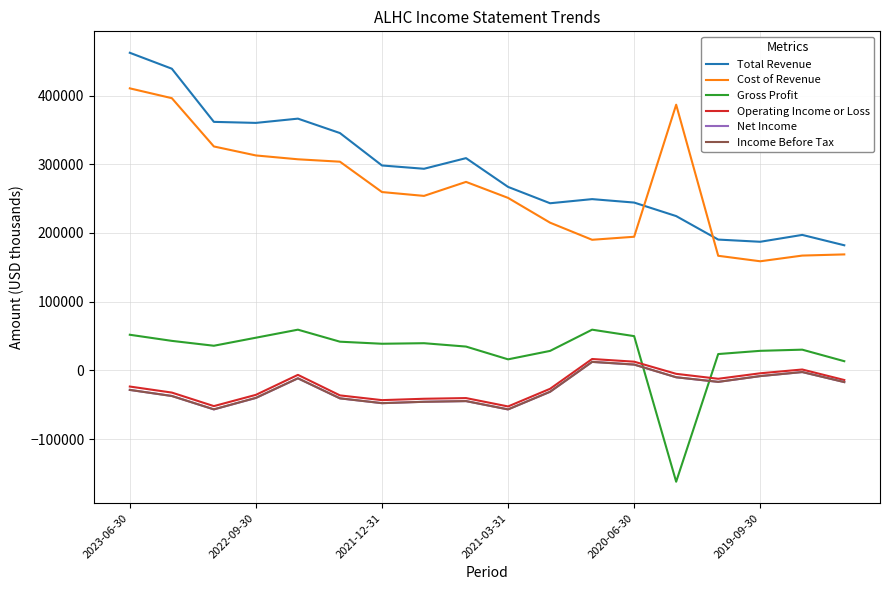

After their last crossing, which series has the higher values: Gross Profit or Net Income?

Gross Profit